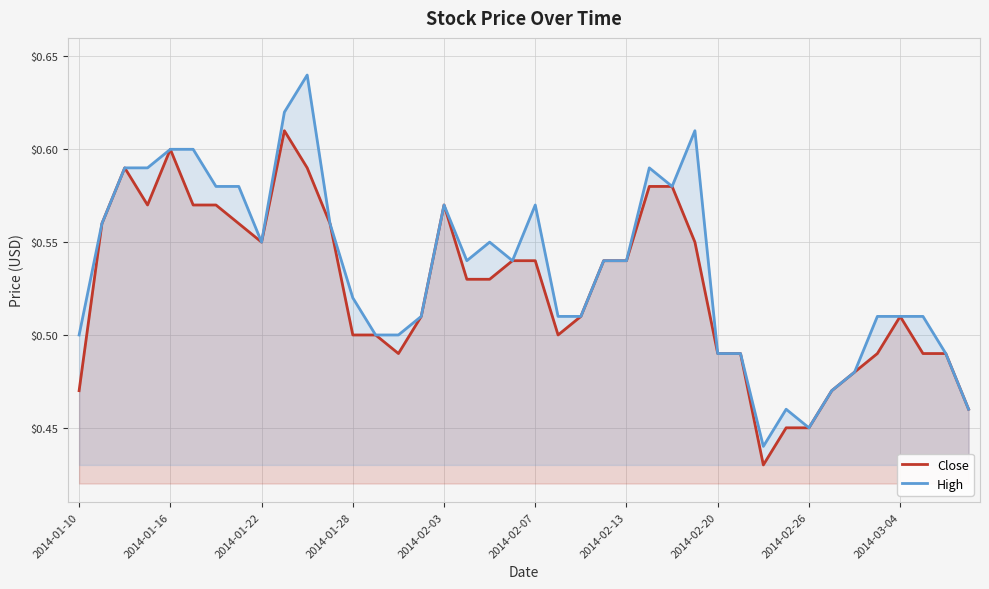

True or false: High has a value of 0.6 at 2014-01-16.

True